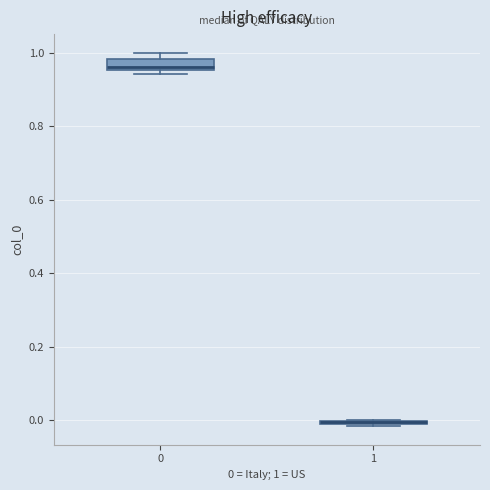

Where is the lower edge of the box at x = 1 on the y-axis? The values are not printed on the chart, so give them approximately, as read against the axis.

-0.02